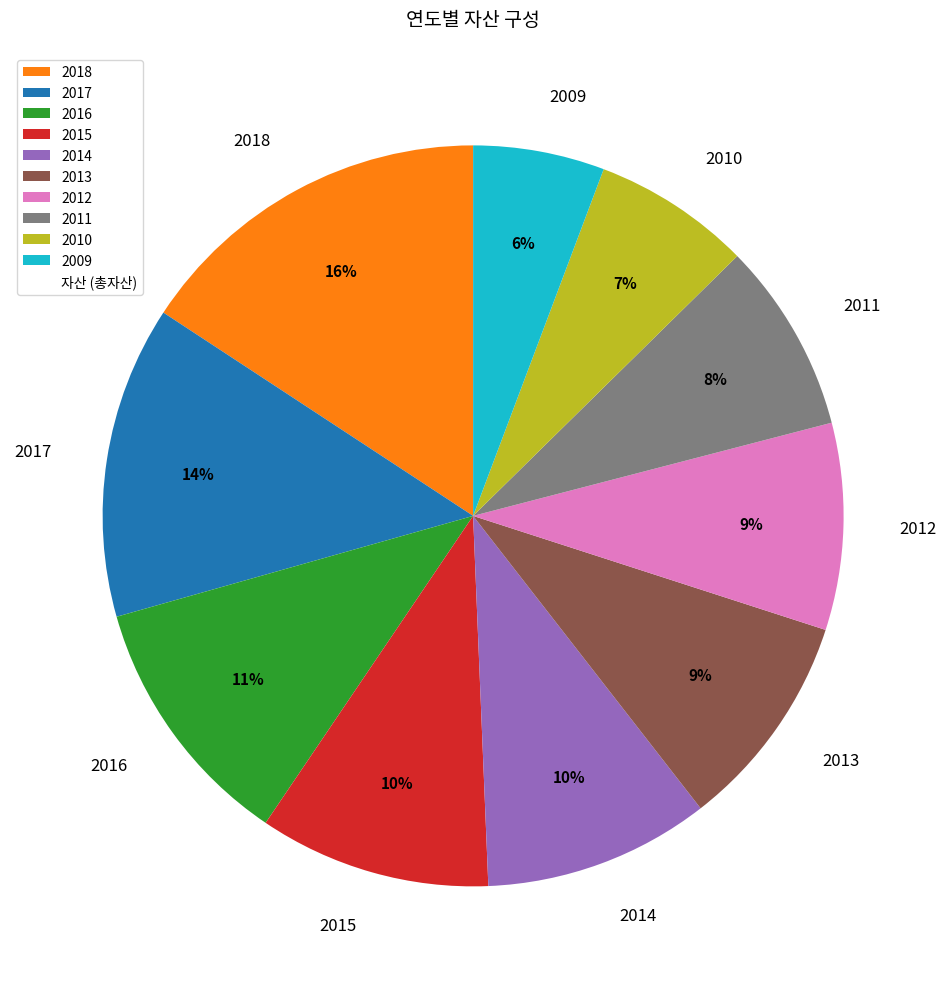

To the nearest percent, what is the average slice percentage?

10%